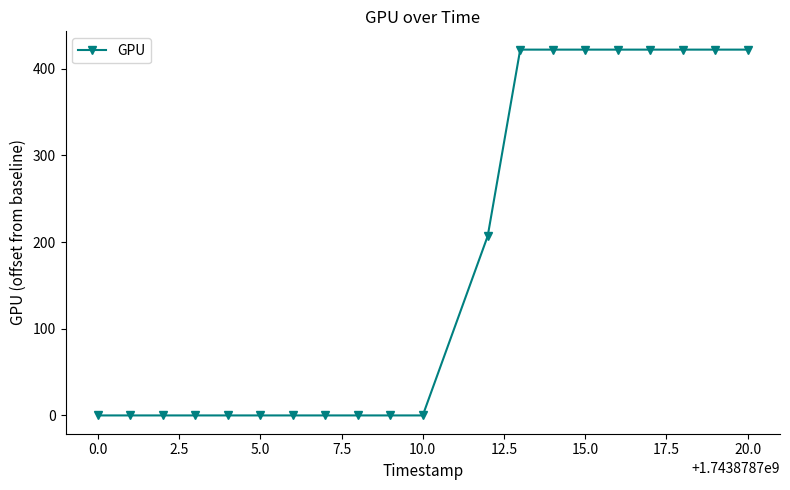

What is the greatest value displayed?

422